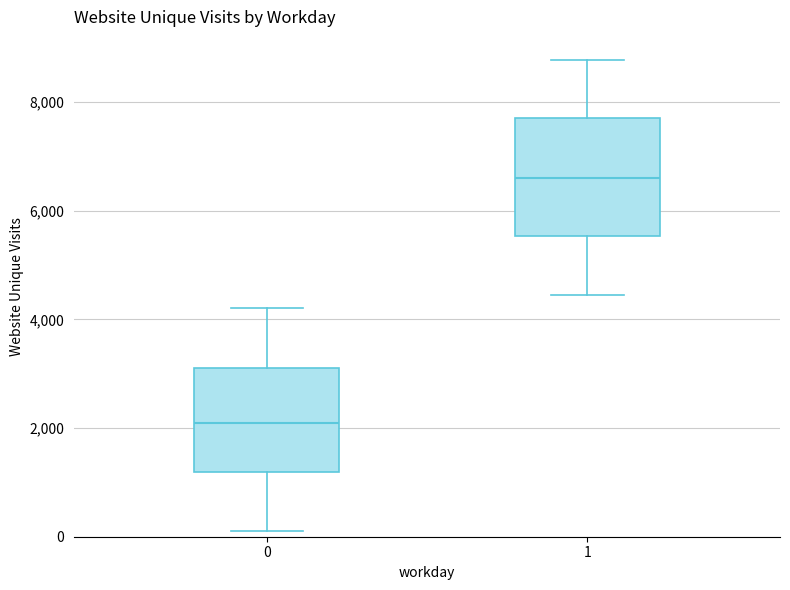

Reading left to right, read every box against the y-axis: the position of its median line, the range the box covers, and the ends of its whiskers. The values are not printed on the chart, so give them approximately, as read against the axis.

0: median 2000, box 1200 to 3200, whiskers 200 to 4200
1: median 6600, box 5600 to 7800, whiskers 4400 to 8800